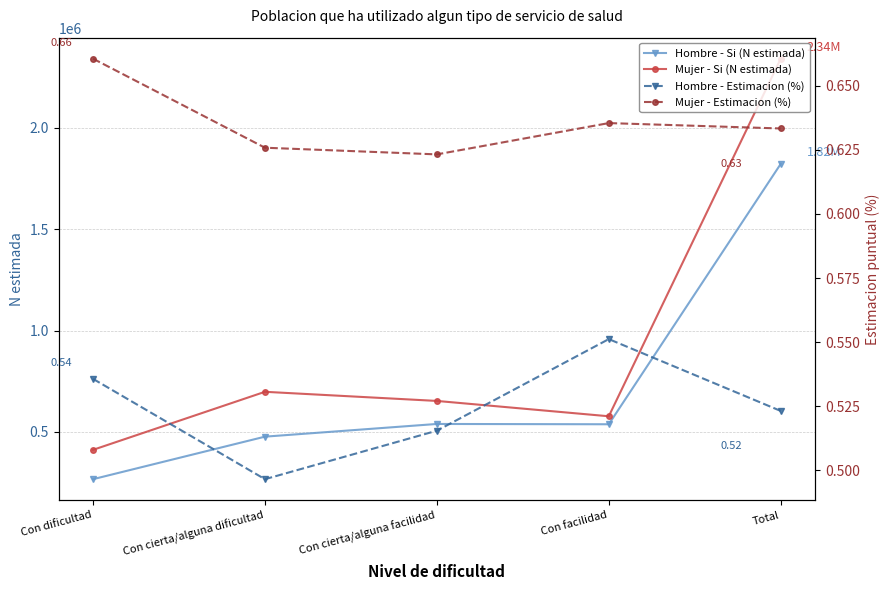

How many series are shown in this chart?

4